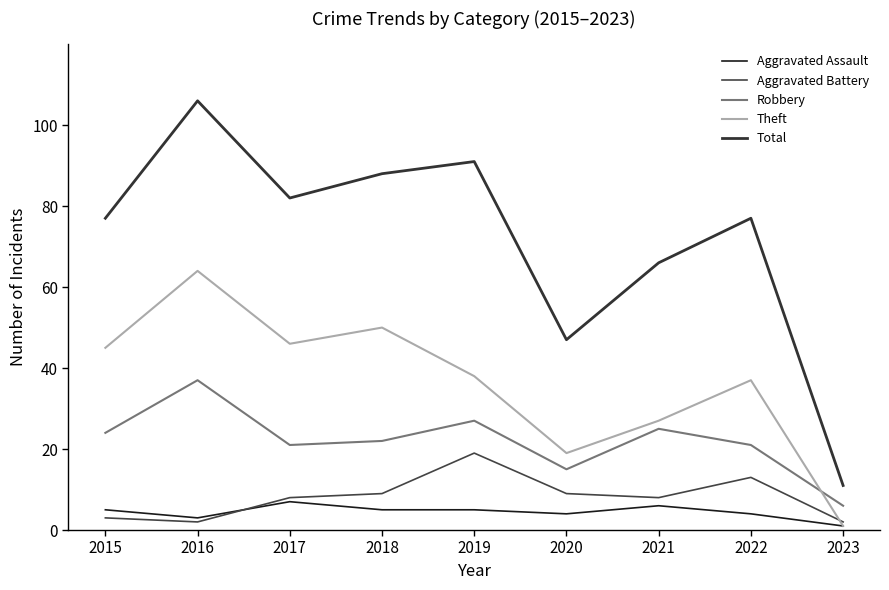

What are all the series names shown in the legend?

Aggravated Assault, Aggravated Battery, Robbery, Theft, Total